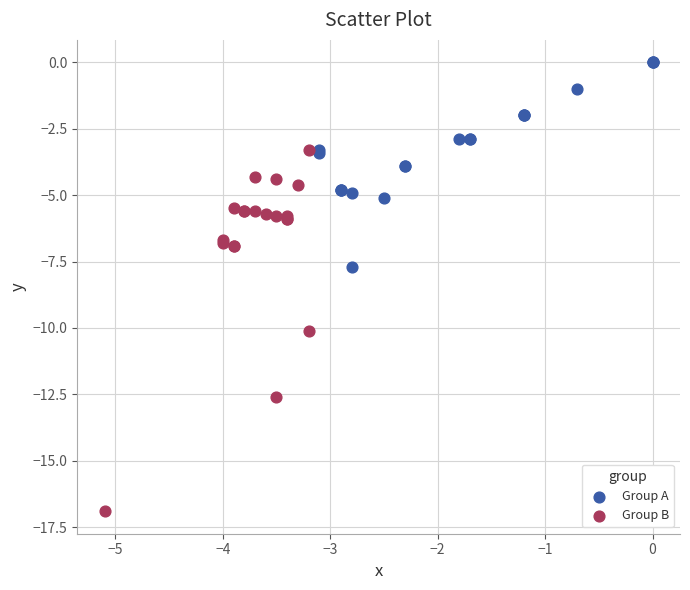

What are all the series names shown in the legend?

Group A, Group B